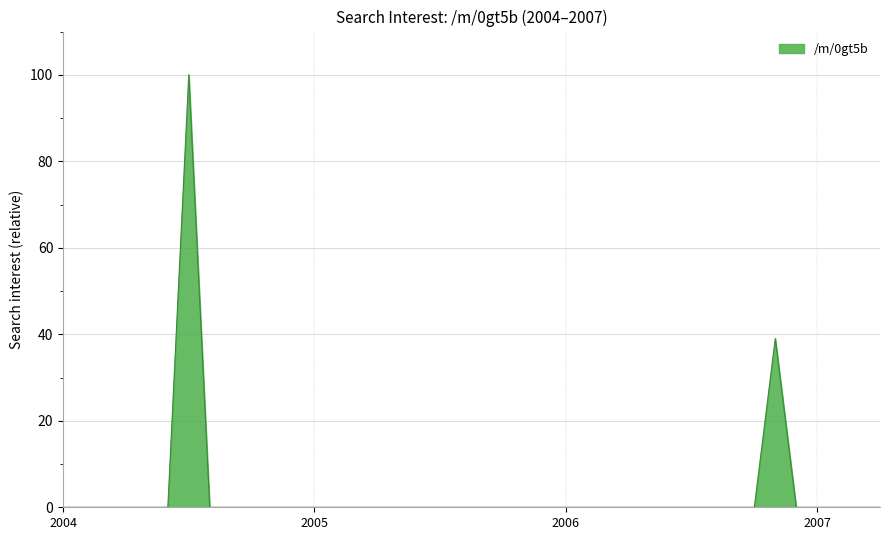

What is the difference between the maximum and minimum values?

100